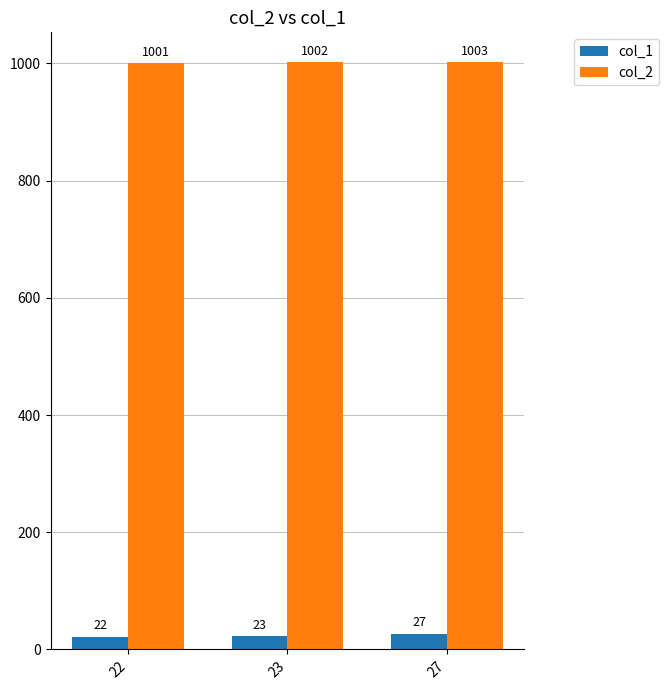

Which series changed the most between 22 and 27?

col_1